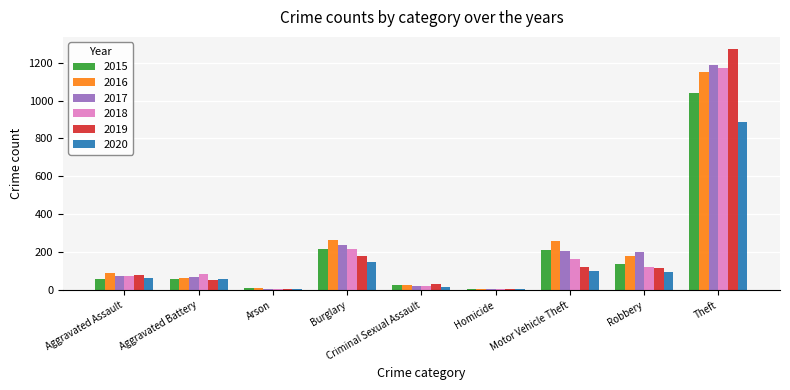

What is the sum of all 2020 values?

1374